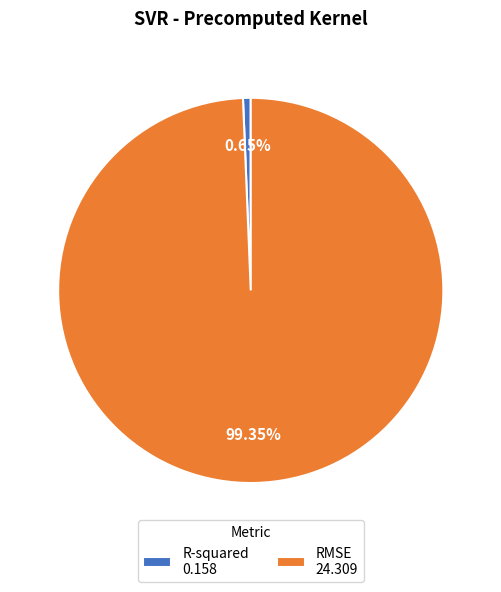

What percentage is the RMSE slice, to the nearest percent?

99%